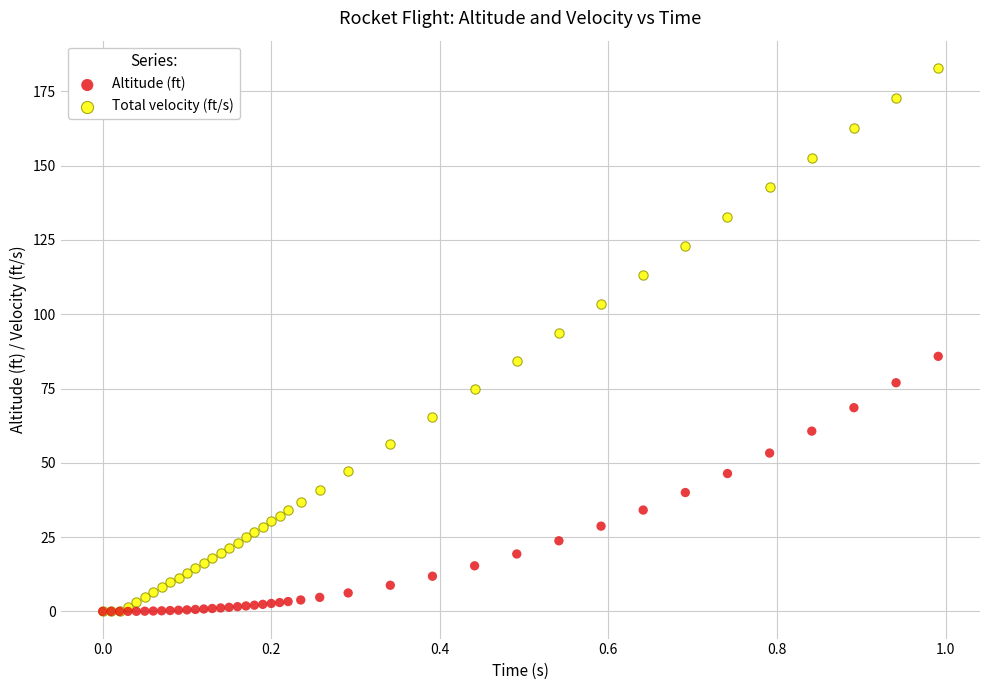

Across all series, what Y value is closest to 91?

93.7